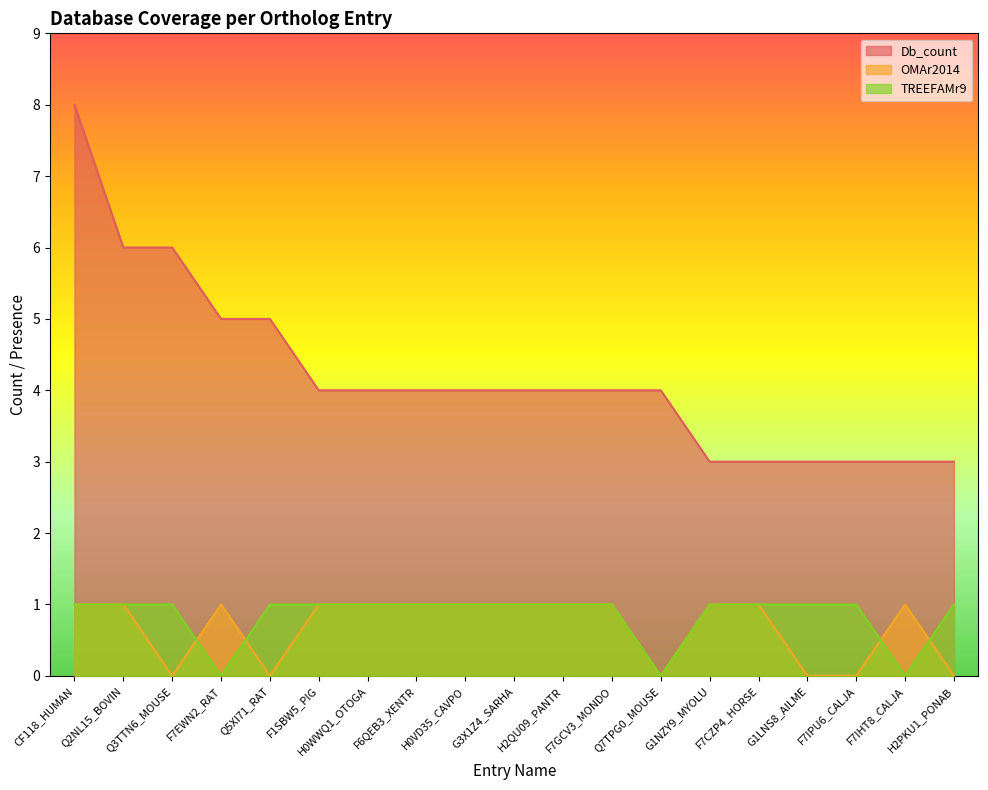

What is the sum of the OMAr2014 values at Q3TTN6_MOUSE and G3X1Z4_SARHA?

1